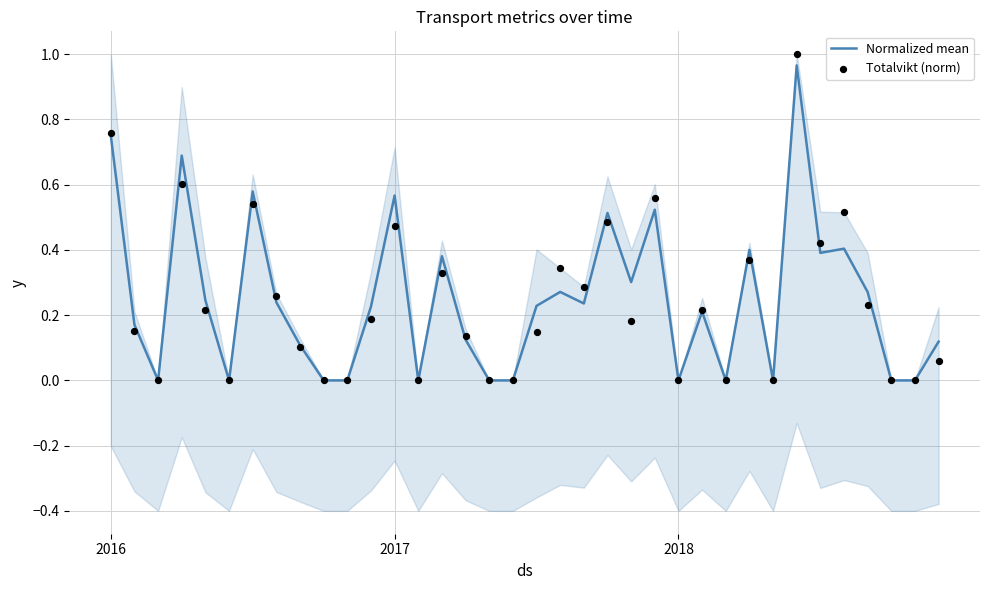

Which series reaches the maximum Y coordinate?

Totalvikt (norm)